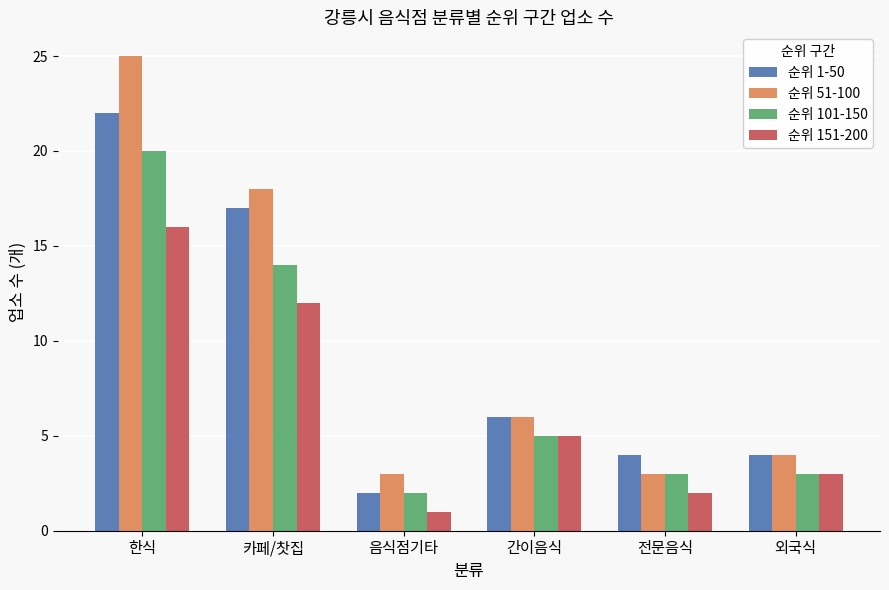

What is the total value across all series at 카페/찻집?

61